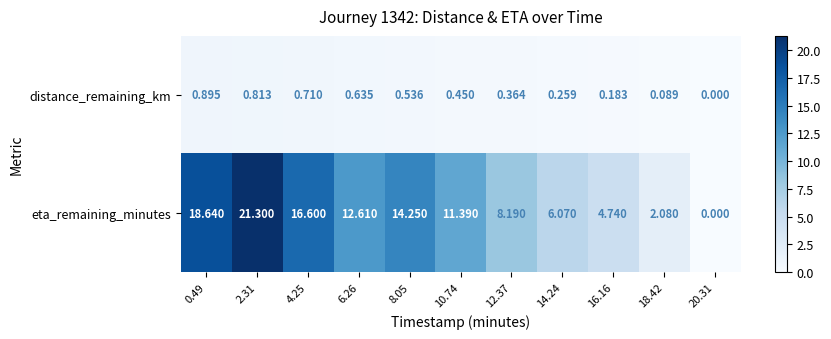

At which category is the sum across all series the highest?

2.31